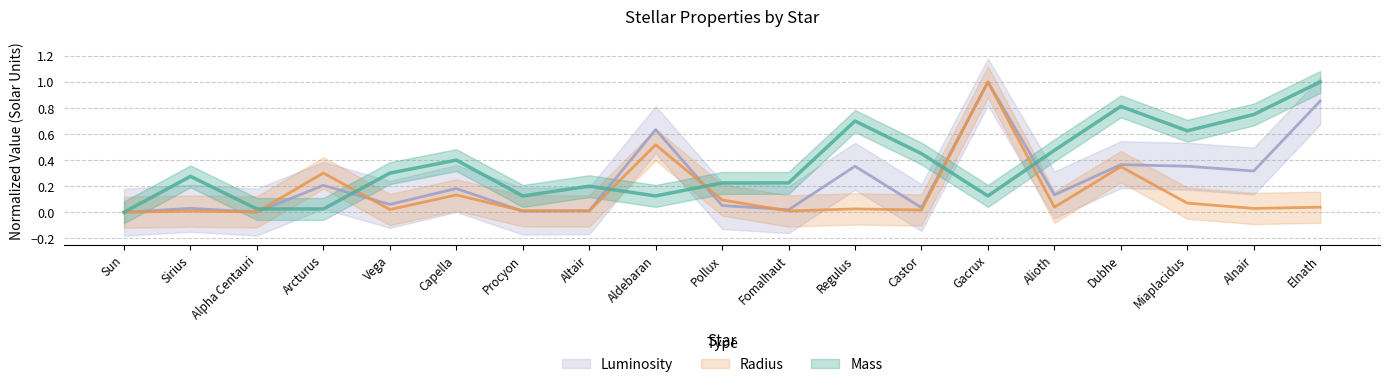

Is this an area chart (filled region under the line)?

No